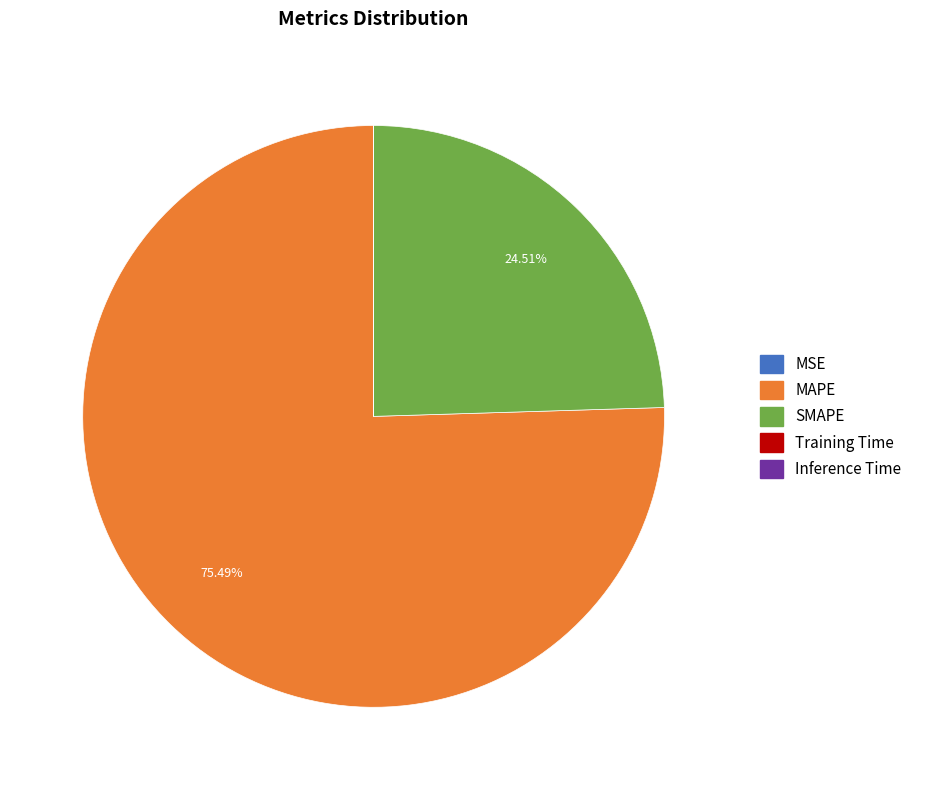

Which category accounts for the majority?

MAPE